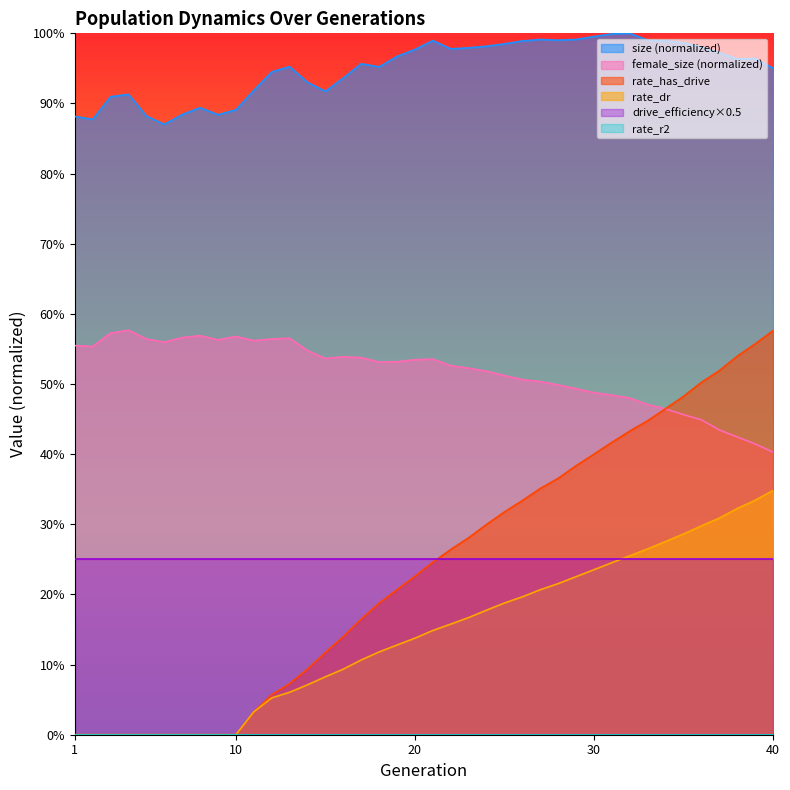

How many values in rate_has_drive are above zero?

30